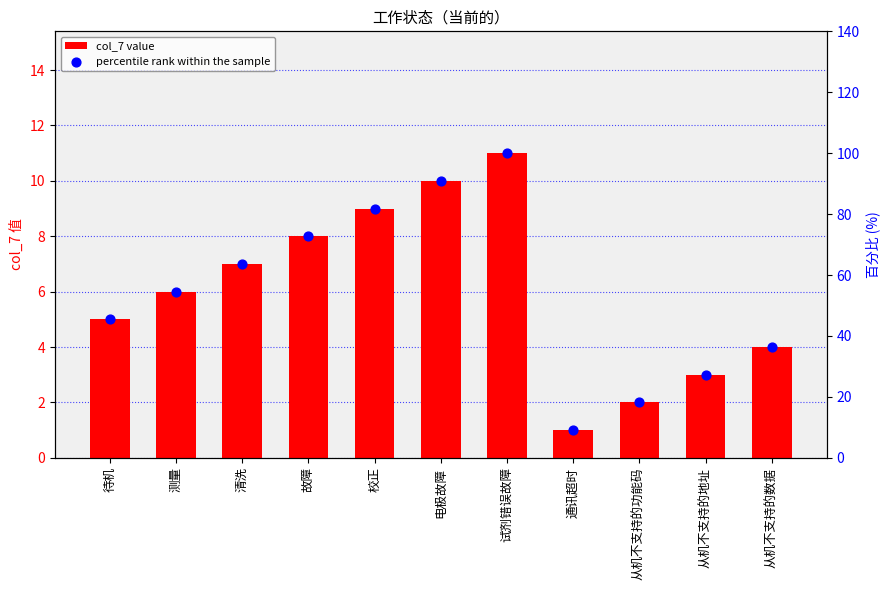

What are all the series names shown in the legend?

col_7 value, percentile rank within the sample